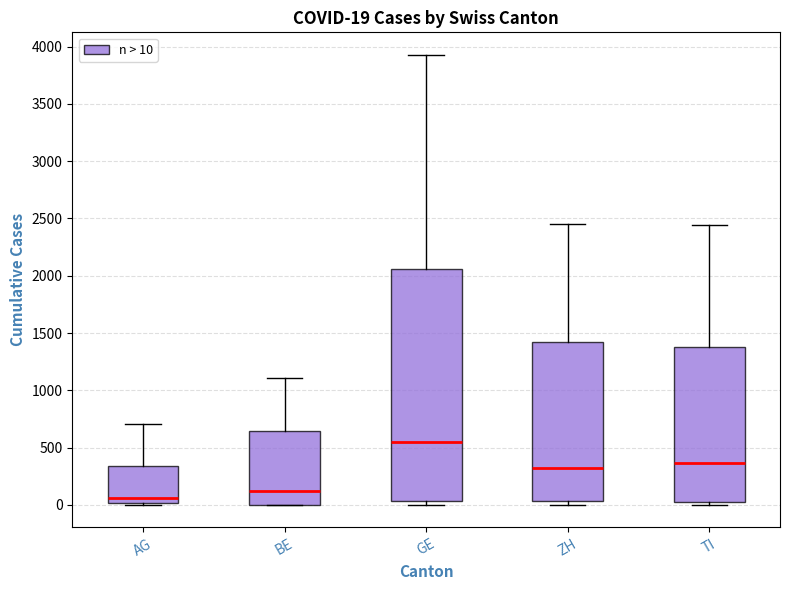

Comparing the boxes themselves (not the whiskers), which one is the tallest?

GE